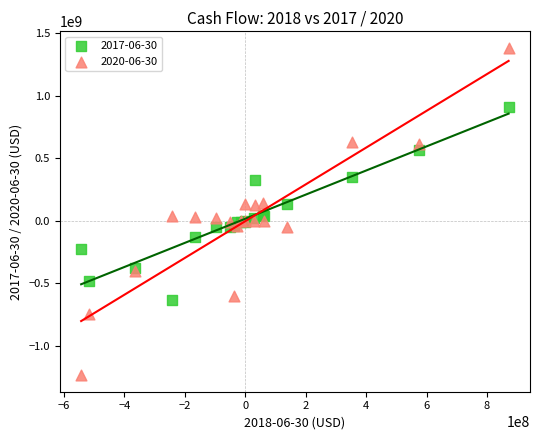

Which series contains the highest Y value?

2020-06-30